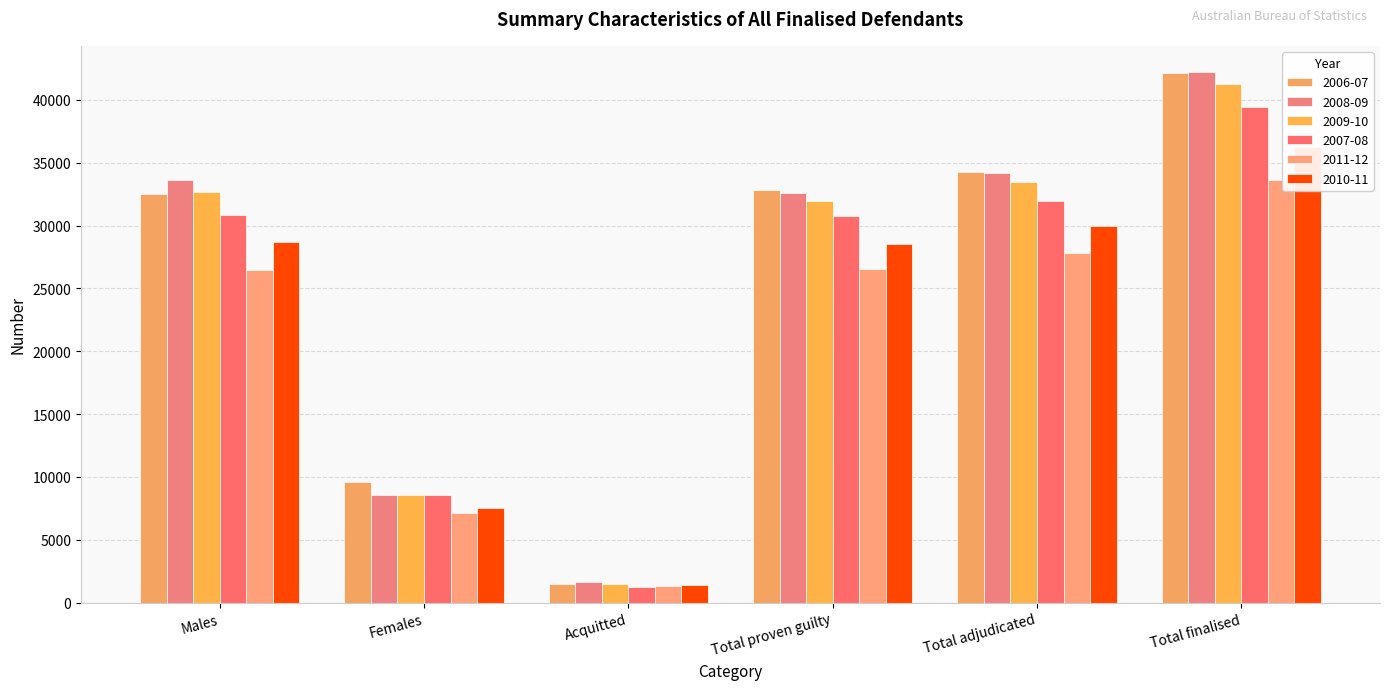

The value of 2006-07 at Acquitted is 1459. True or false?

True